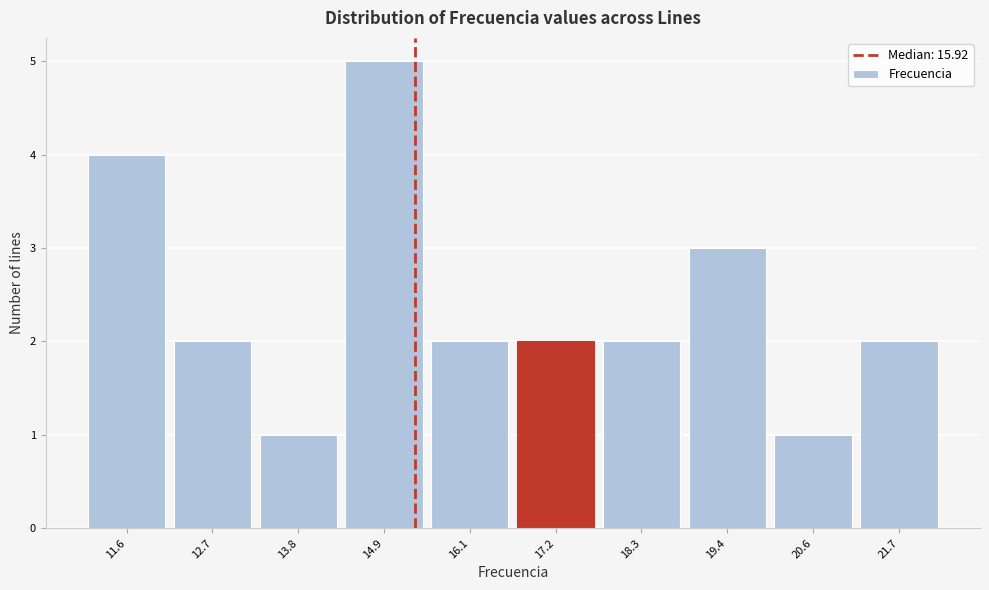

Reading left to right, transcribe all the data shown in this chart.

11.6=4	12.7=2	13.8=1	14.9=5	16.1=2	17.2=2	18.3=2	19.4=3	20.6=1	21.7=2